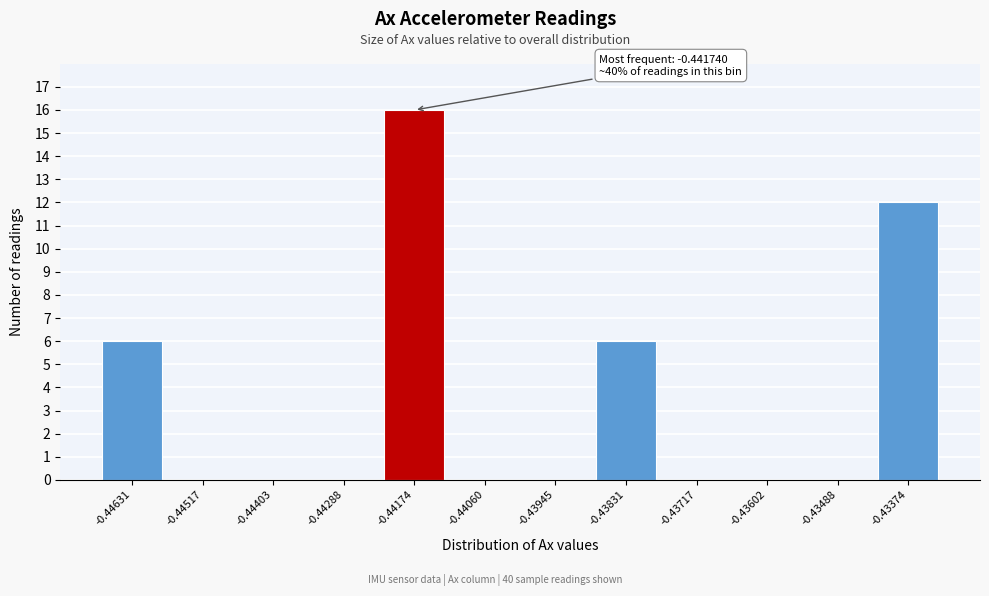

Reading right to left, transcribe all the data shown in this chart.

-0.43374=12	-0.43488=0	-0.43602=0	-0.43717=0	-0.43831=6	-0.43945=0	-0.44060=0	-0.44174=16	-0.44288=0	-0.44403=0	-0.44517=0	-0.44631=6